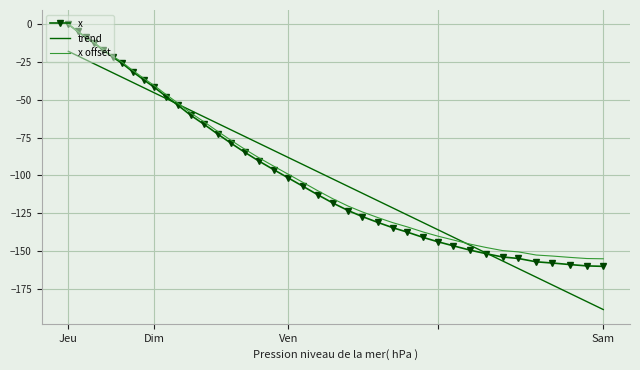

How many values in the trend series exceed -88?

19